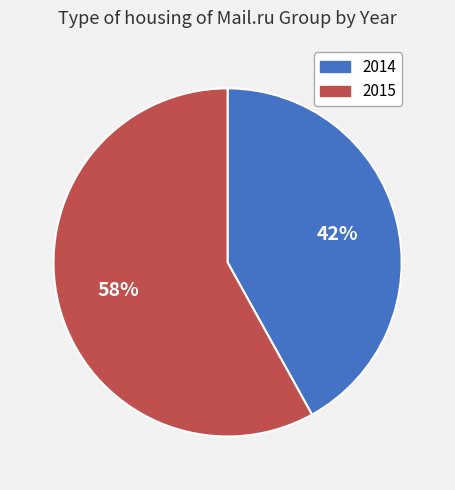

Which category has the smallest portion of the pie?

2014